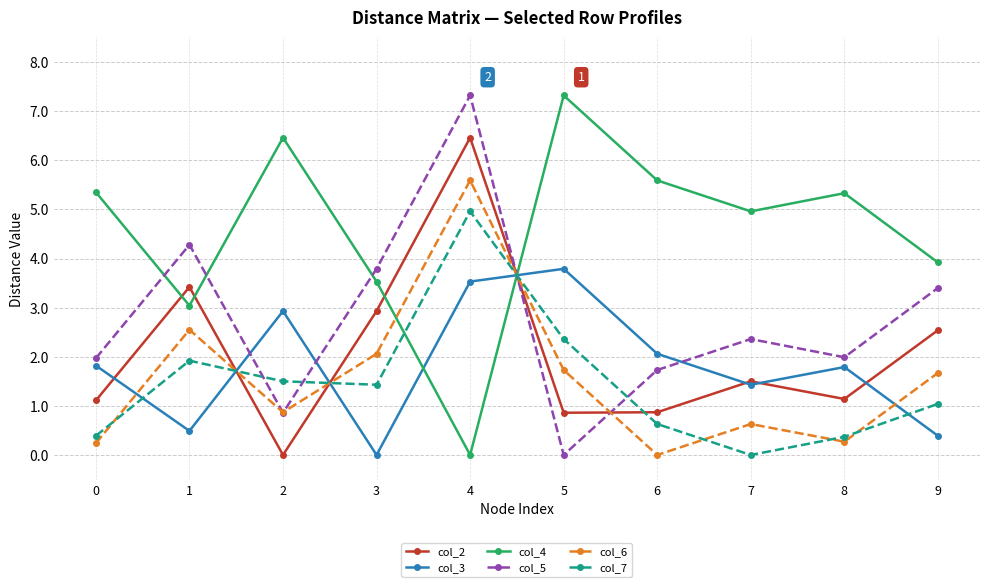

Does the chart display data point markers on the line(s)?

Yes